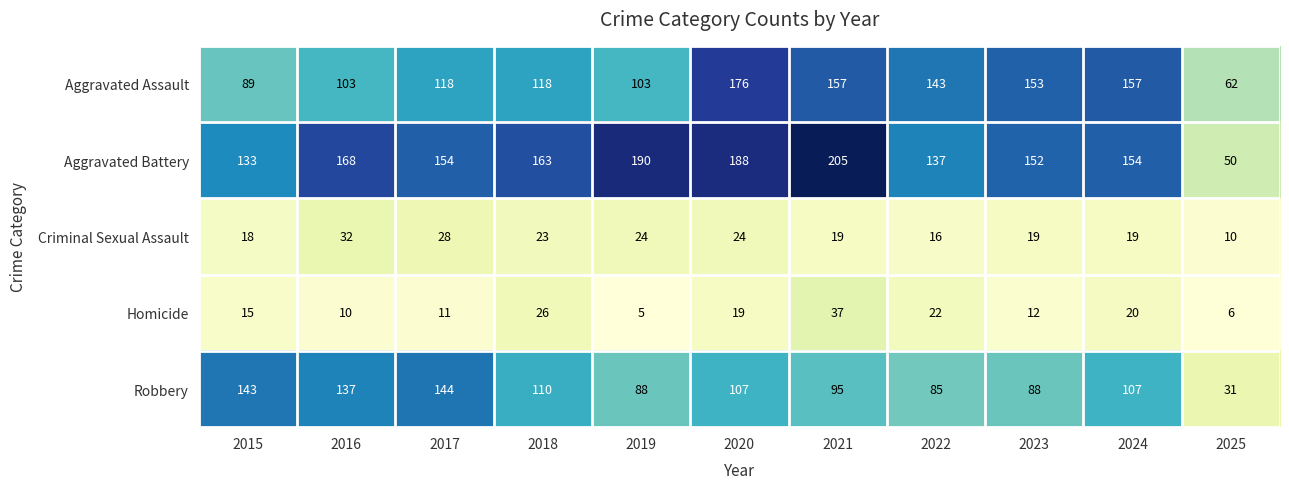

What is the spread (max minus min) of values at 2021?

186